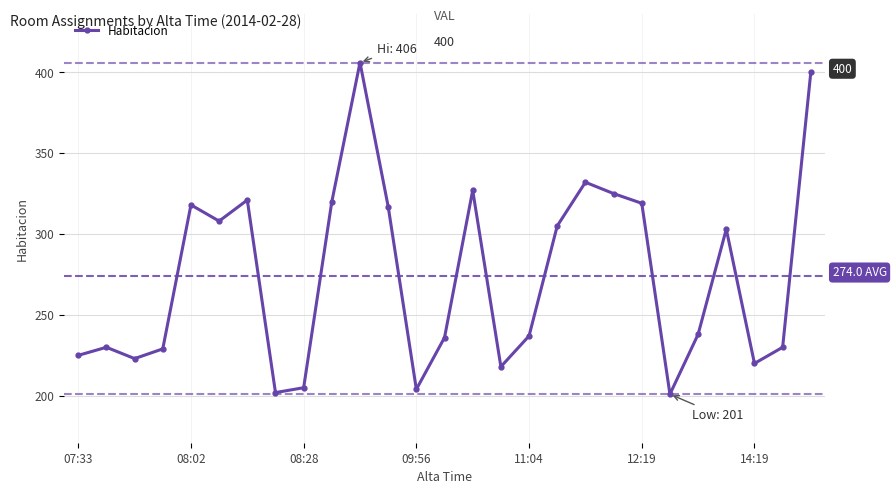

What is the greatest value displayed?

406